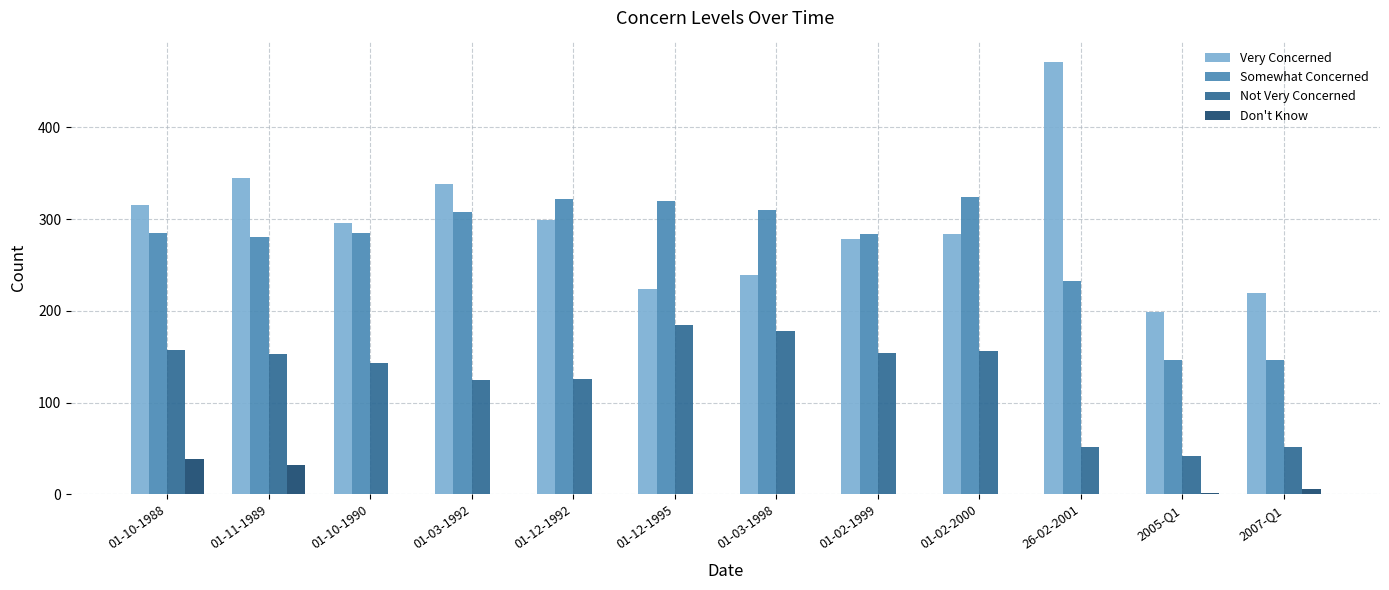

Is it true that Somewhat Concerned equals 501 at 01-12-1995?

False